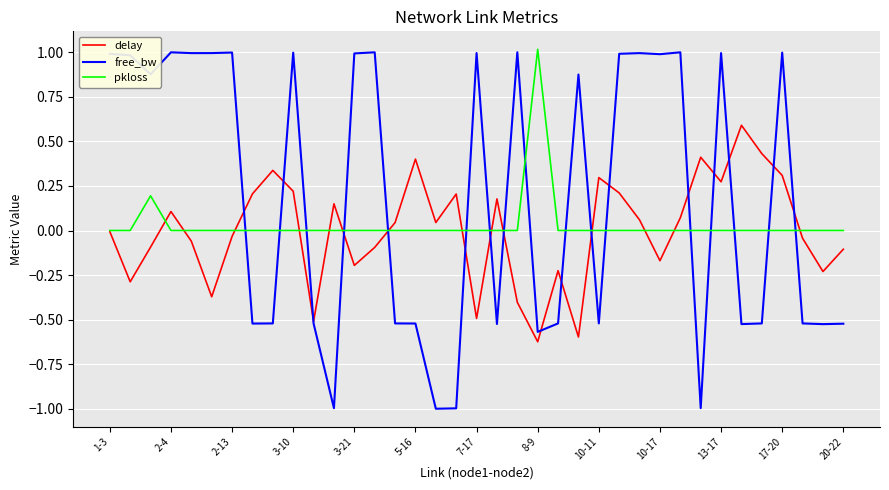

Which series has the largest range (max minus min)?

free_bw